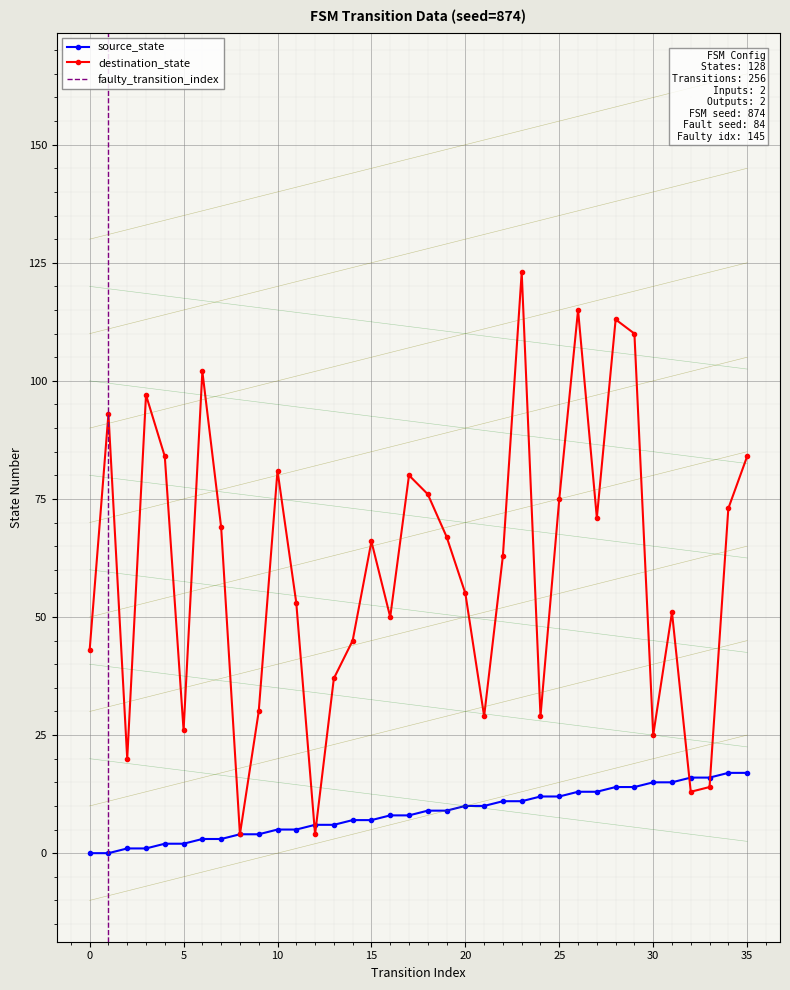

At 1, list the series in order from largest to smallest.

destination_state, source_state